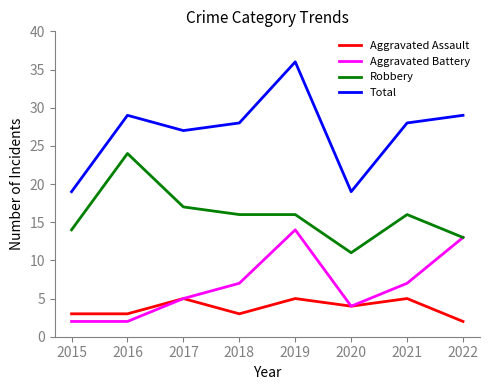

True or false: Aggravated Battery and Total intersect in this chart.

False